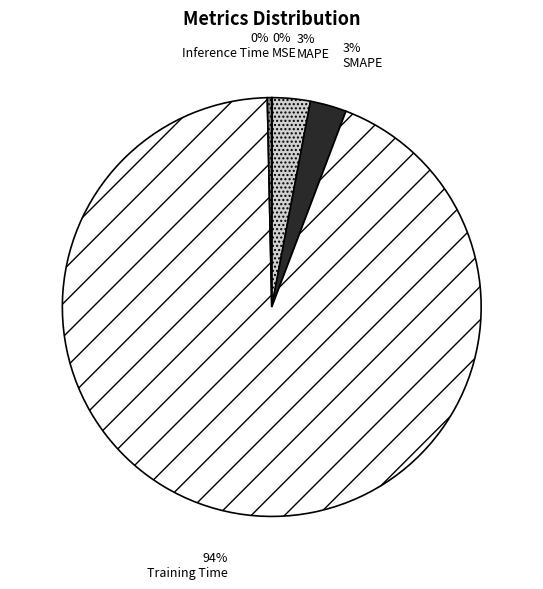

What is the change in value from SMAPE to Inference Time?

-0.1